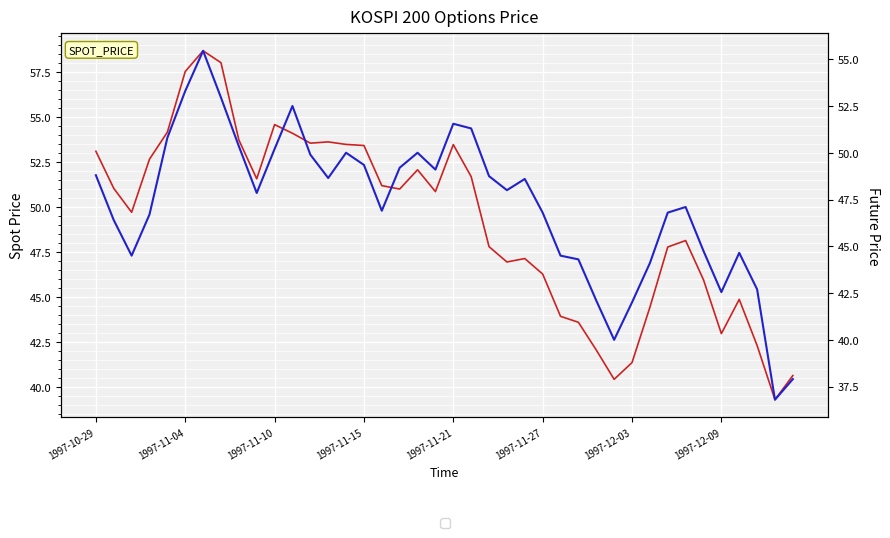

True or false: SPOT_PRICE has a value of 53.4 at 1997-11-15.

True